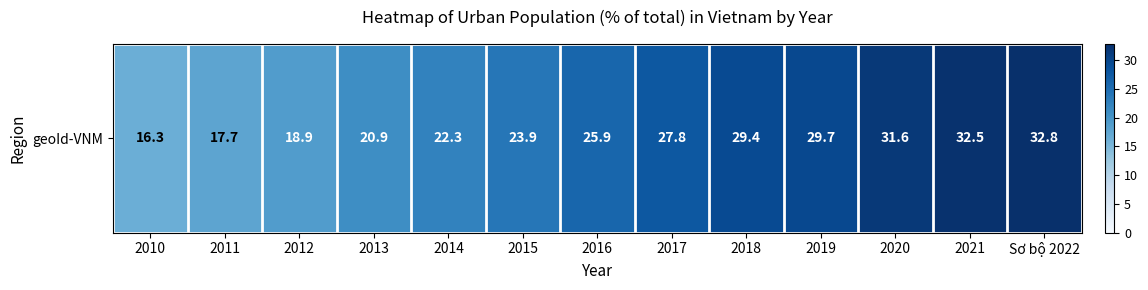

What is the smallest value displayed?

16.3